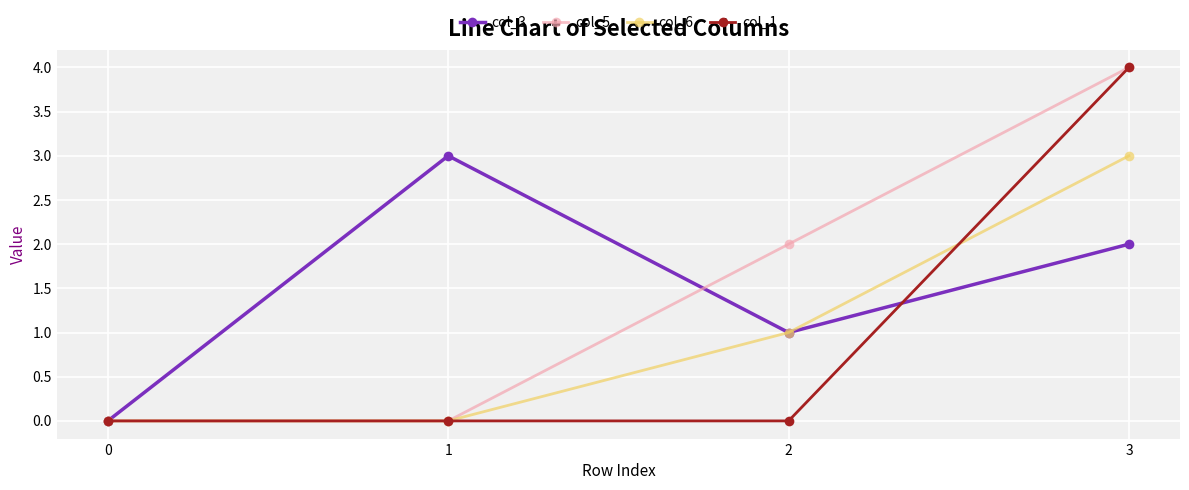

The value of col_1 at 2 is -2. True or false?

False